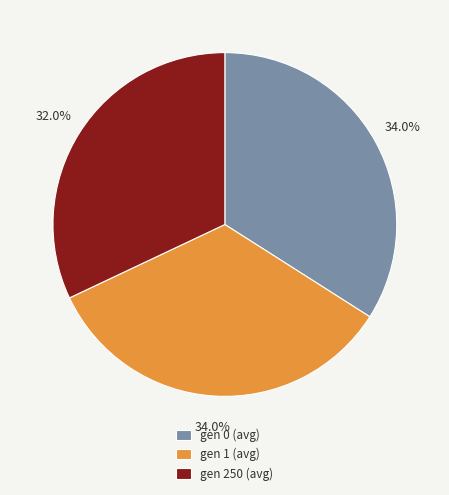

Which slice is the smallest?

gen 250 (avg)